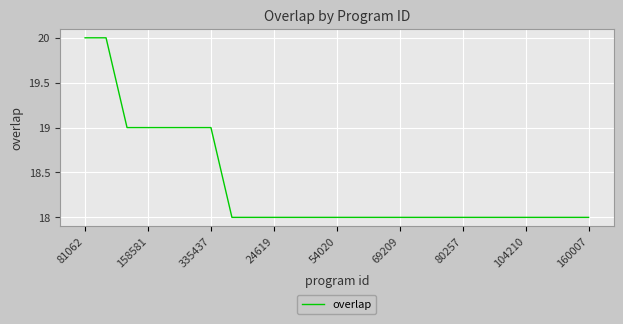

What is the greatest value displayed?

20